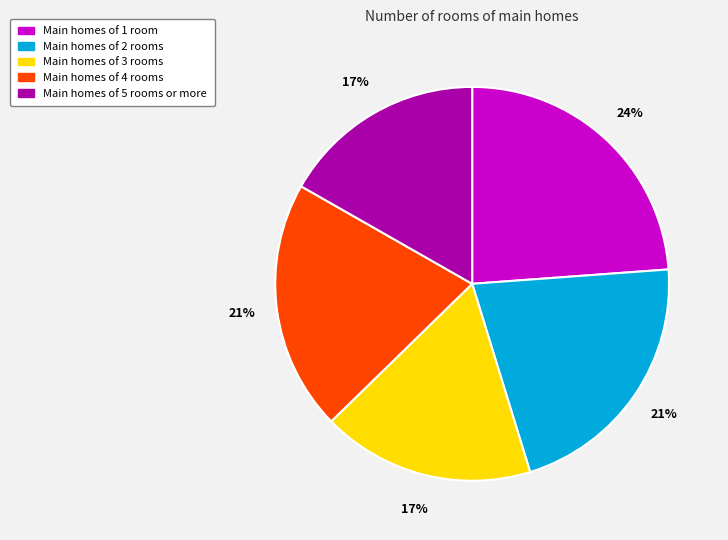

To the nearest percent, what is the difference between the largest and smallest slice percentages?

7%